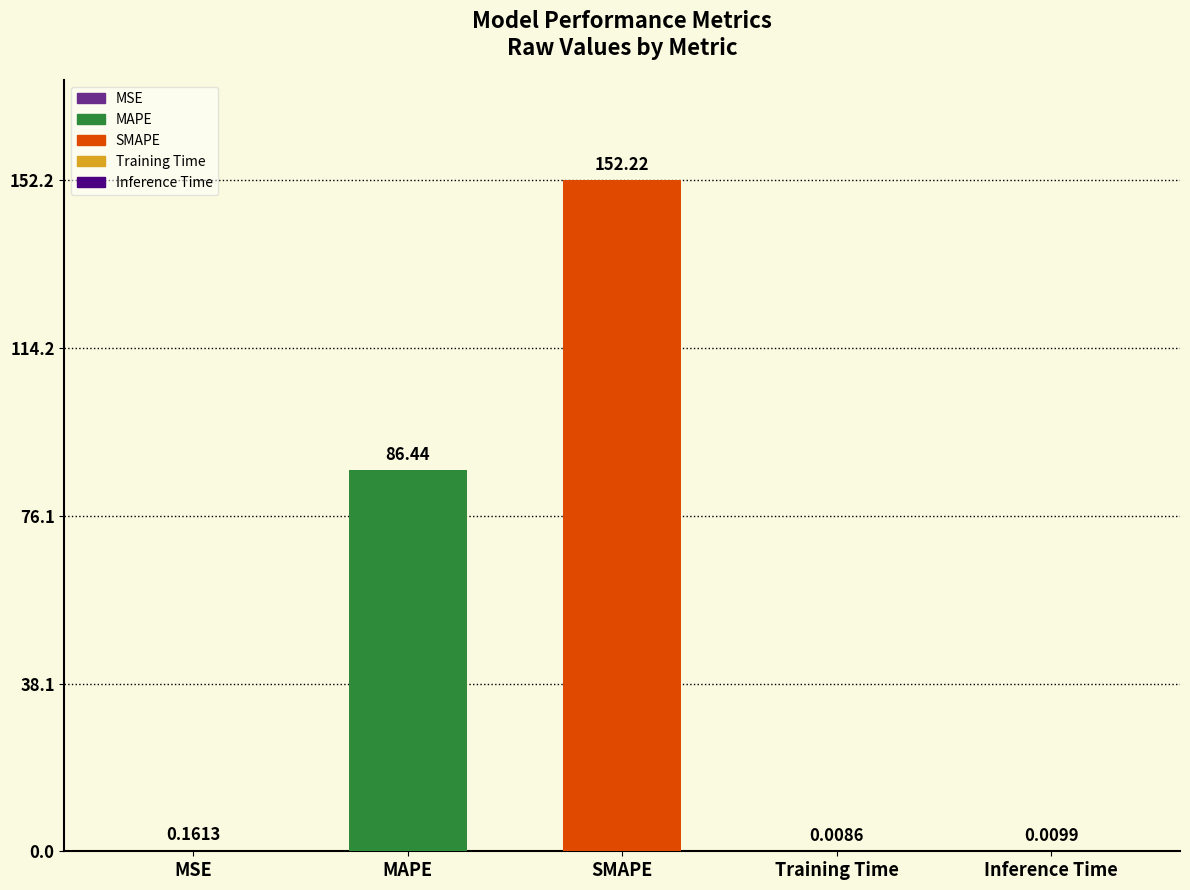

What is the approximate value at SMAPE?

152.2